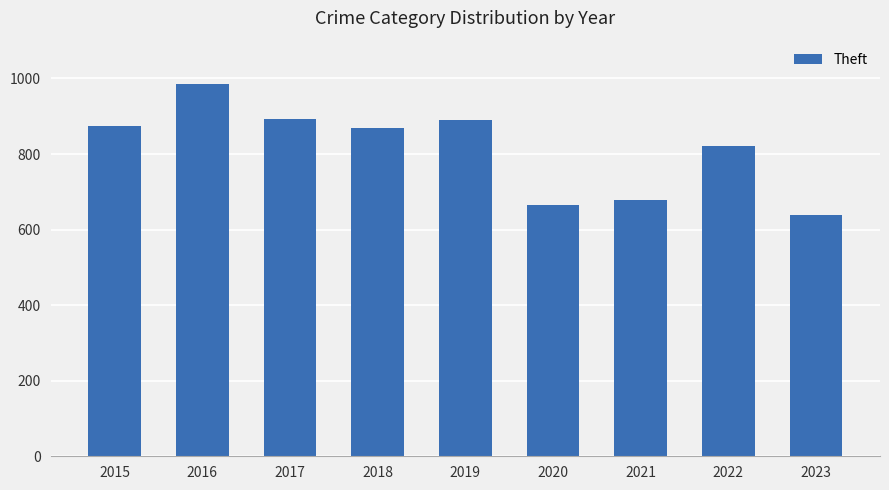

Count the number of data series in this chart.

1